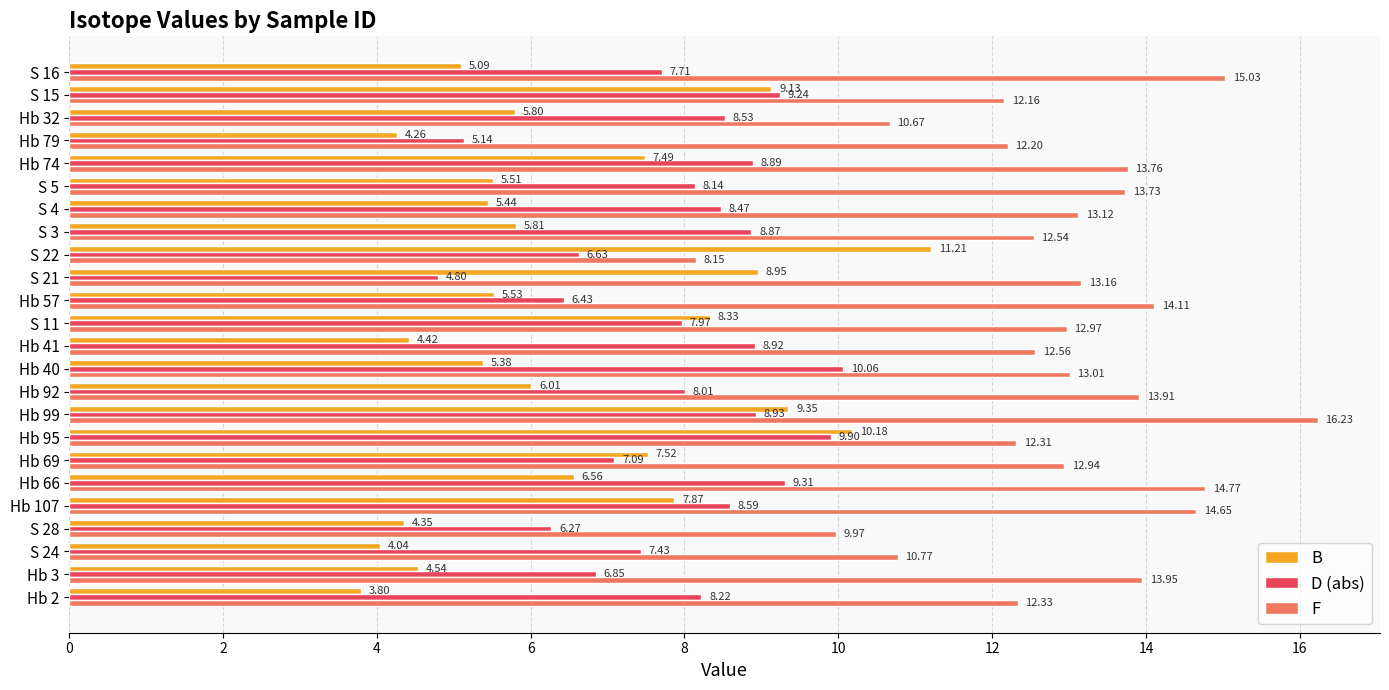

What is the sum of all D (abs) values?

190.4